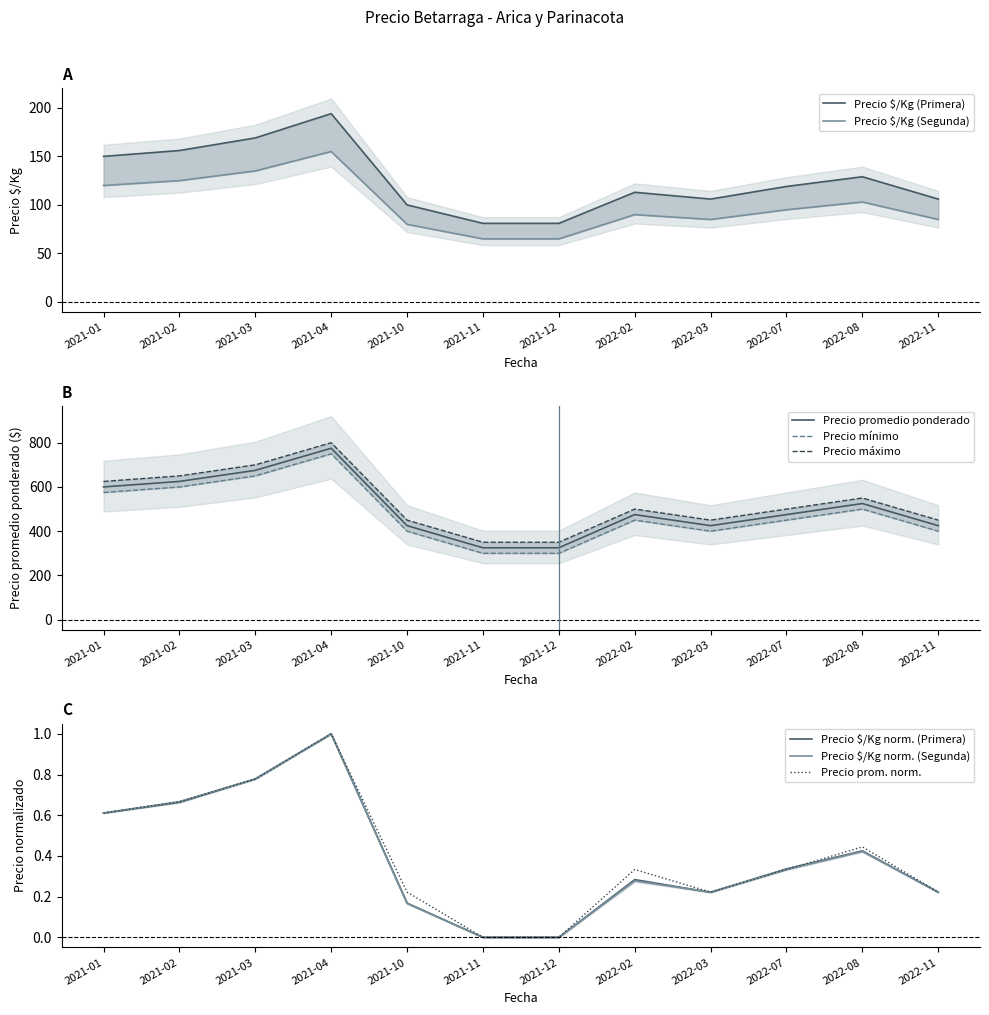

Reading left to right, what are all the values shown in this chart?

Precio $/Kg (Primera): 2021-01=0.6	2021-02=0.7	2021-03=0.8	2021-04=1.0	2021-10=0.2	2021-11=0.0	2021-12=0.0	2022-02=0.3	2022-03=0.2	2022-07=0.3	2022-08=0.4	2022-11=0.2
Precio $/Kg (Segunda): 2021-01=120.0	2021-02=125.0	2021-03=135.0	2021-04=155.0	2021-10=80.0	2021-11=65.0	2021-12=65.0	2022-02=90.0	2022-03=85.0	2022-07=95.0	2022-08=103.0	2022-11=85.0
Precio promedio ponderado: 2021-01=600.0	2021-02=625.0	2021-03=675.0	2021-04=775.0	2021-10=425.0	2021-11=325.0	2021-12=325.0	2022-02=475.0	2022-03=425.0	2022-07=475.0	2022-08=525.0	2022-11=425.0
Precio mínimo: 2021-01=575.0	2021-02=600.0	2021-03=650.0	2021-04=750.0	2021-10=400.0	2021-11=300.0	2021-12=300.0	2022-02=450.0	2022-03=400.0	2022-07=450.0	2022-08=500.0	2022-11=400.0
Precio máximo: 2021-01=625.0	2021-02=650.0	2021-03=700.0	2021-04=800.0	2021-10=450.0	2021-11=350.0	2021-12=350.0	2022-02=500.0	2022-03=450.0	2022-07=500.0	2022-08=550.0	2022-11=450.0